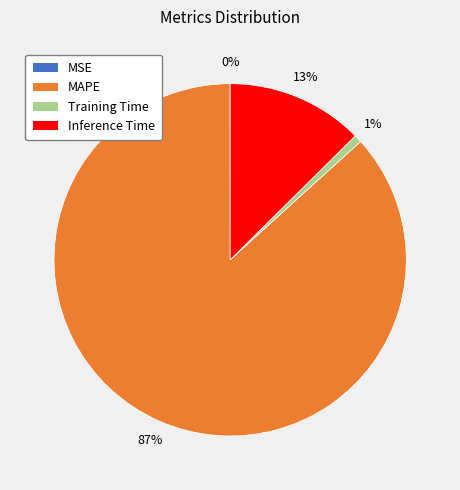

To the nearest percent, what is the average slice percentage?

25%